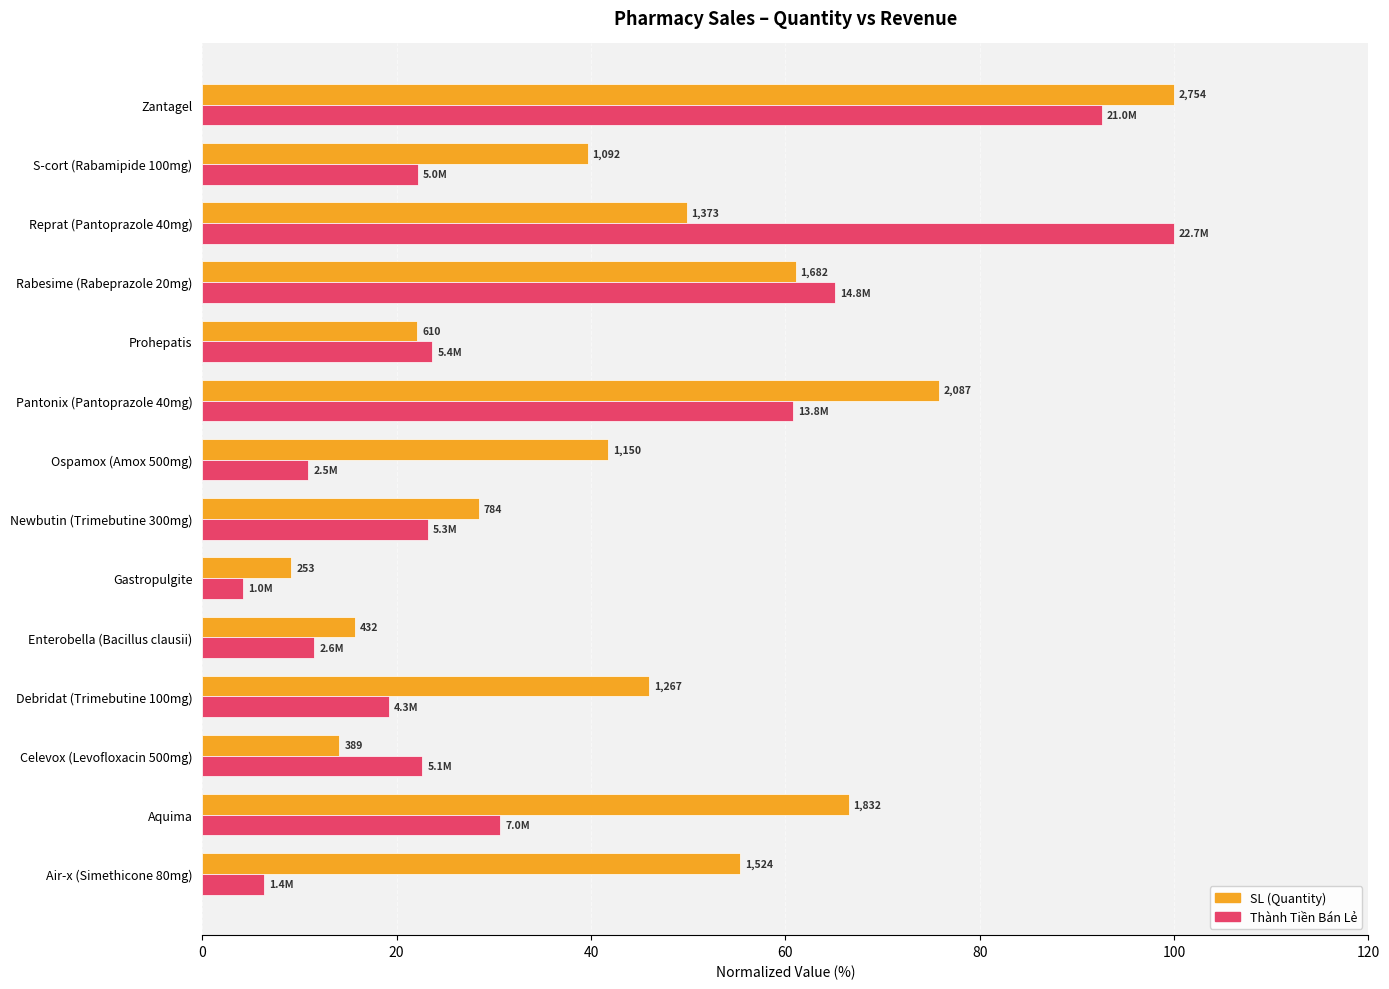

Which series has the largest total across all categories?

SL (Quantity)